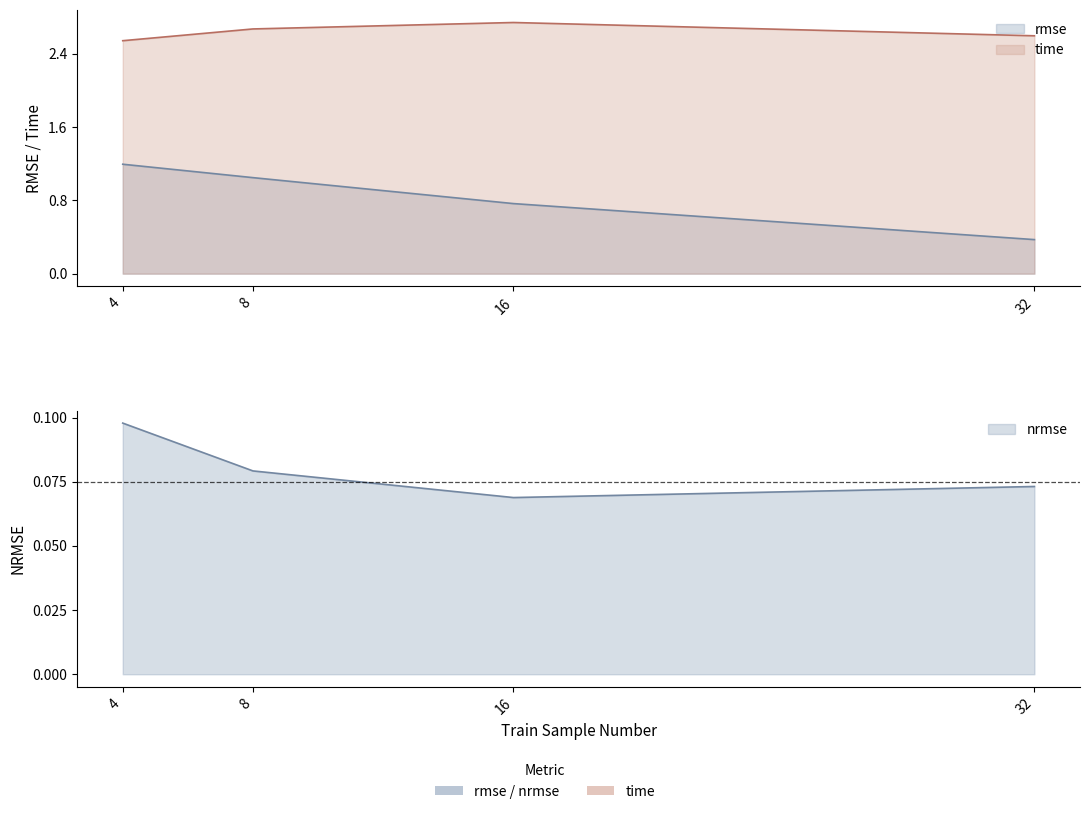

The nrmse series shows 0.0 at 16. True or false?

False